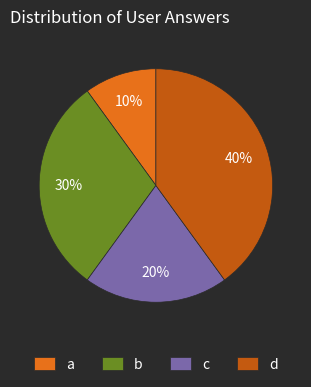

Rank the categories by value from lowest to highest.

a, c, b, d